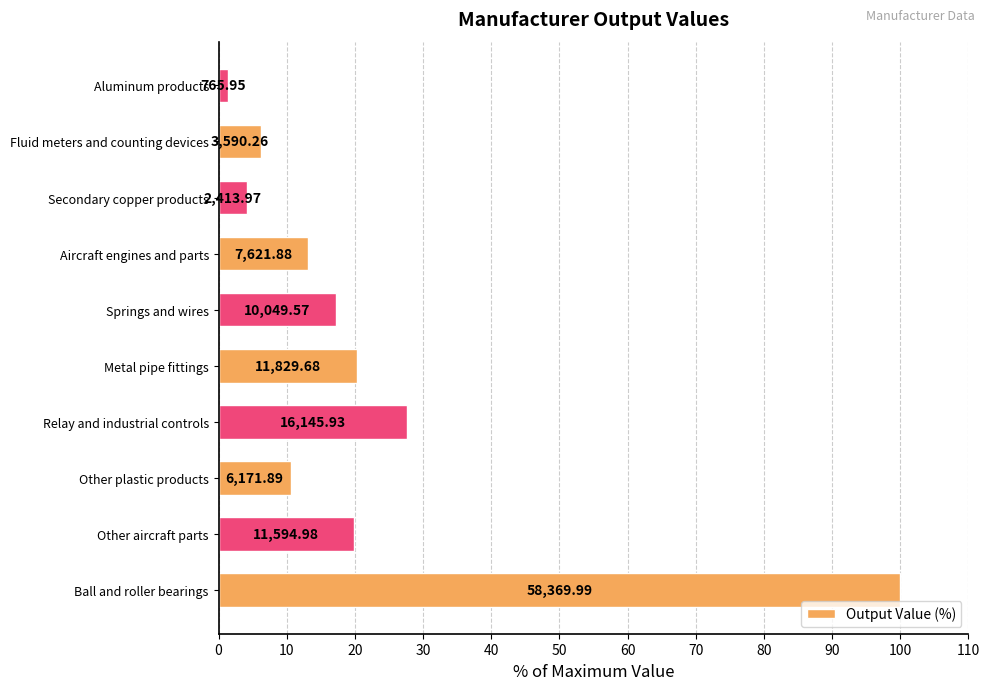

Does the chart contain any negative values?

No